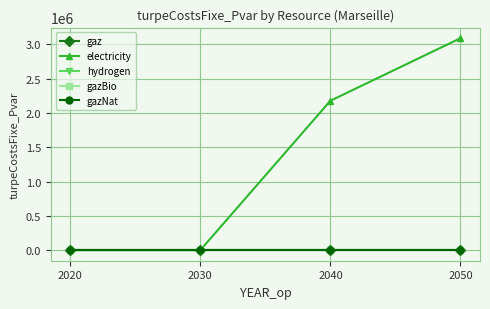

Count the number of data series in this chart.

5